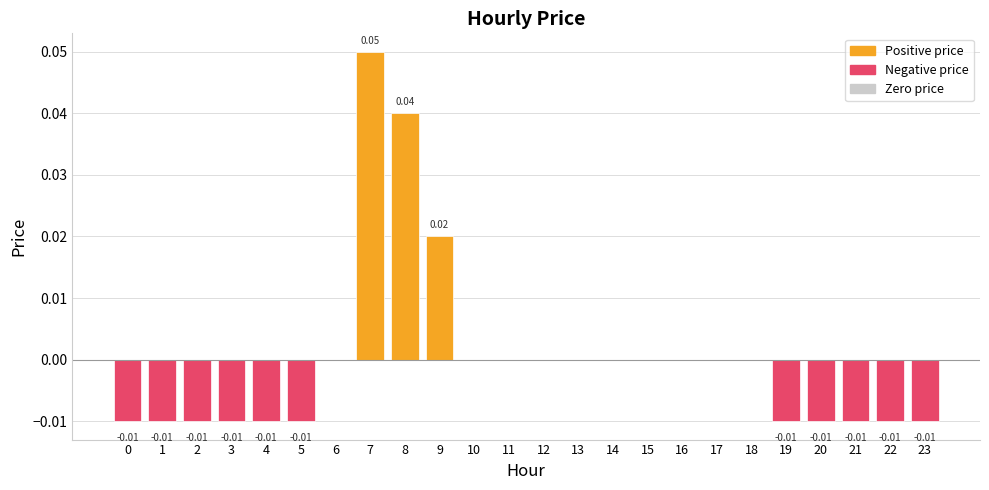

Which category has the highest value across all series?

7